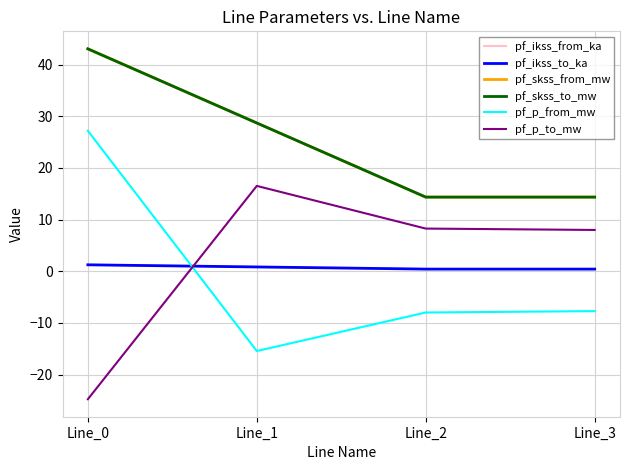

Does the chart display data point markers on the line(s)?

No